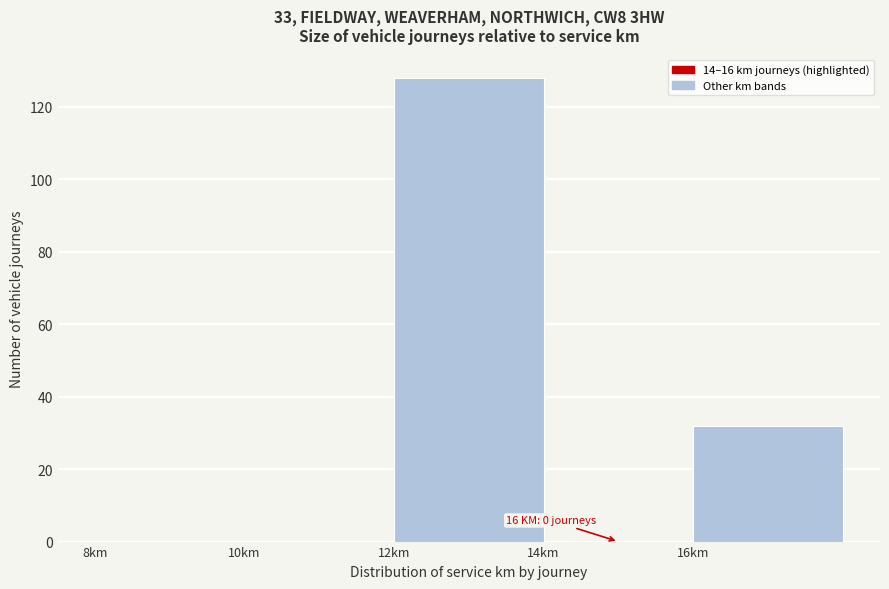

Which range on the x-axis has the tallest bar?

12 to 14